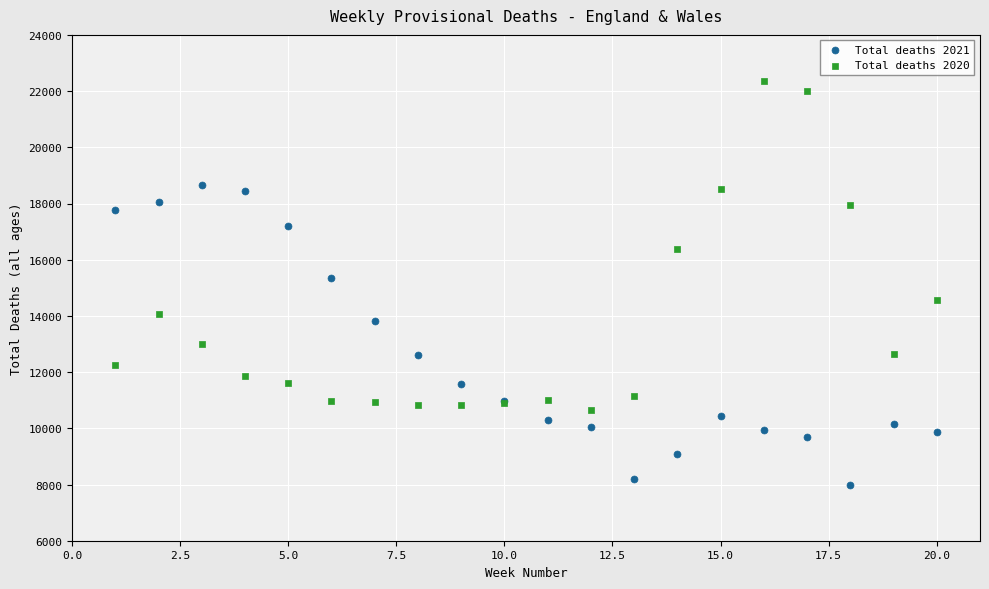

Across all series, what Y value is closest to 15168?

15354